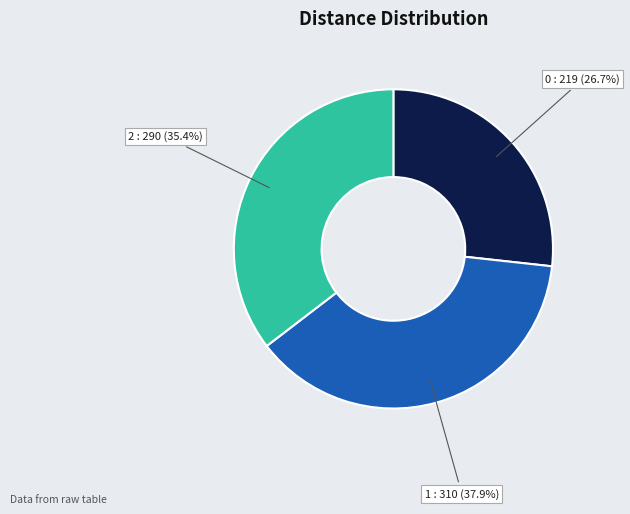

What portion of the pie excludes 2?

64.6%